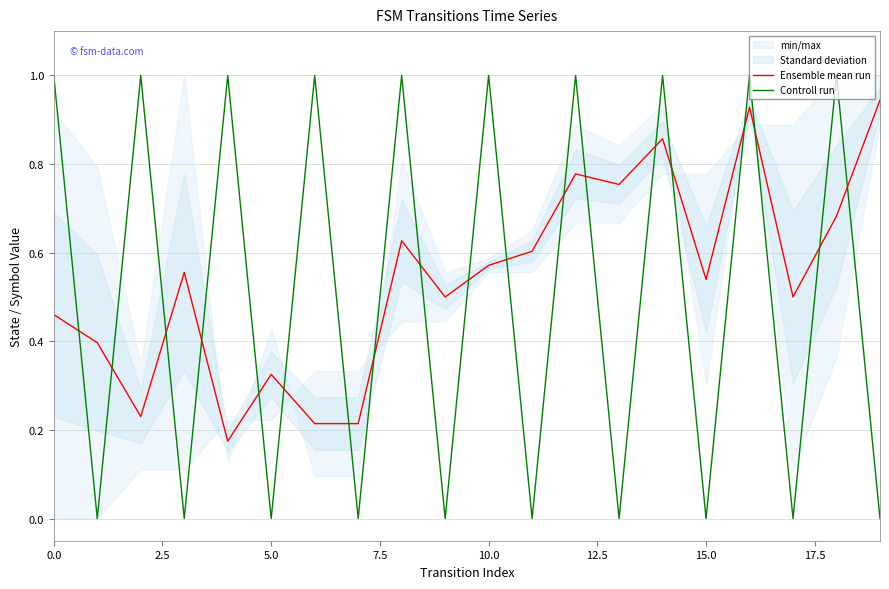

At which label does Ensemble mean run reach its peak?

19